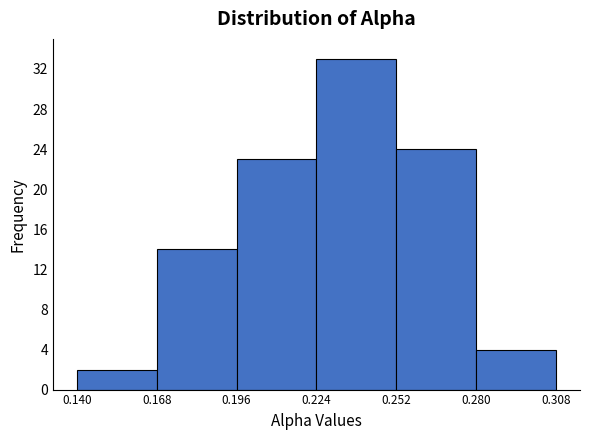

What is the height of the bar covering 0.196 to 0.224 on the x-axis? The values are not printed on the chart, so give them approximately, as read against the axis.

23